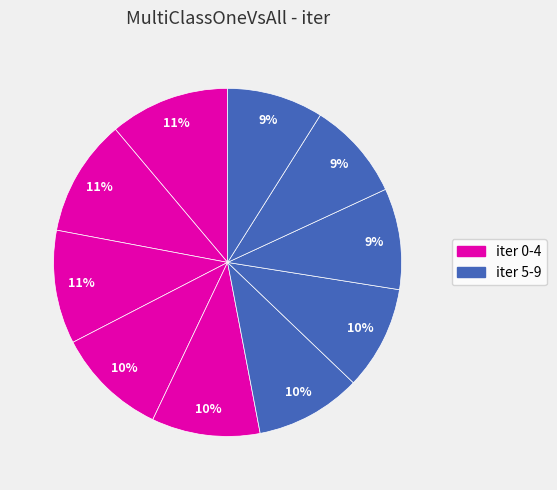

Count the number of slices in the pie.

10